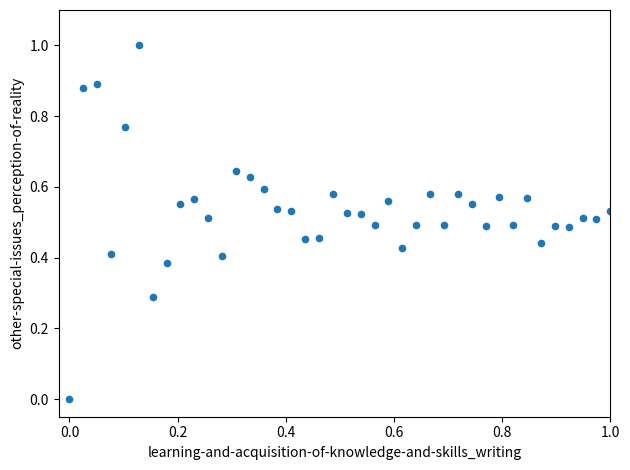

What is the range of Y values (max minus min)?

1.0